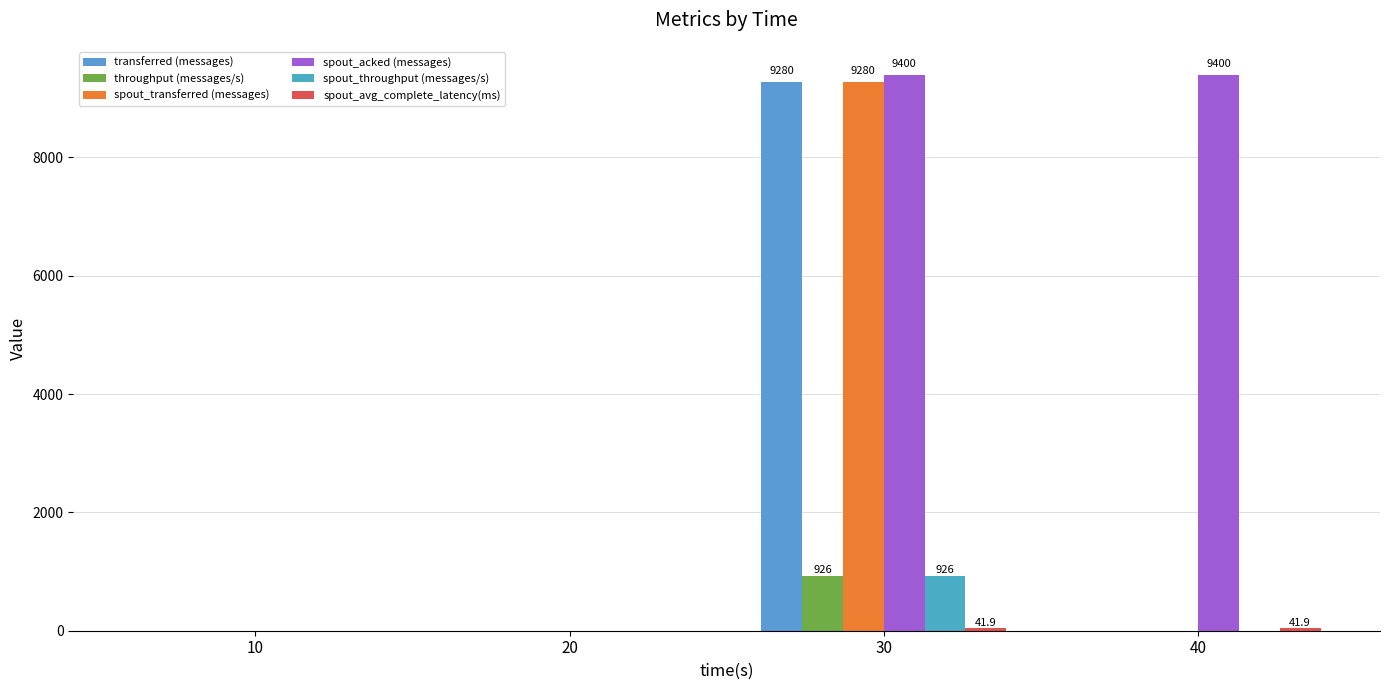

How many values in the spout_transferred (messages) series exceed 0?

1